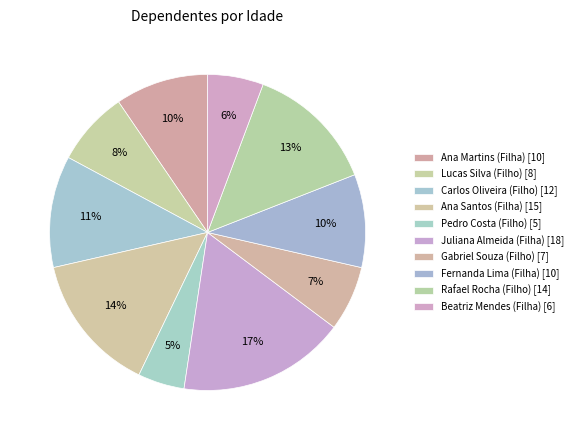

What is the ratio of the value at Gabriel Souza (Filho) to the value at Fernanda Lima (Filha)?

0.7